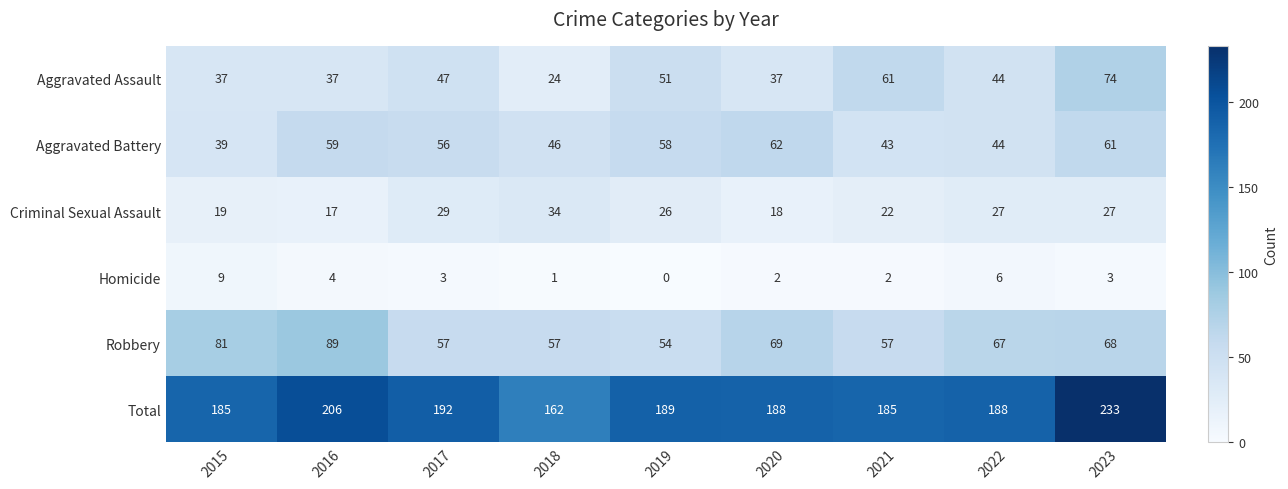

What is the difference between the Homicide values at 2023 and 2015?

6